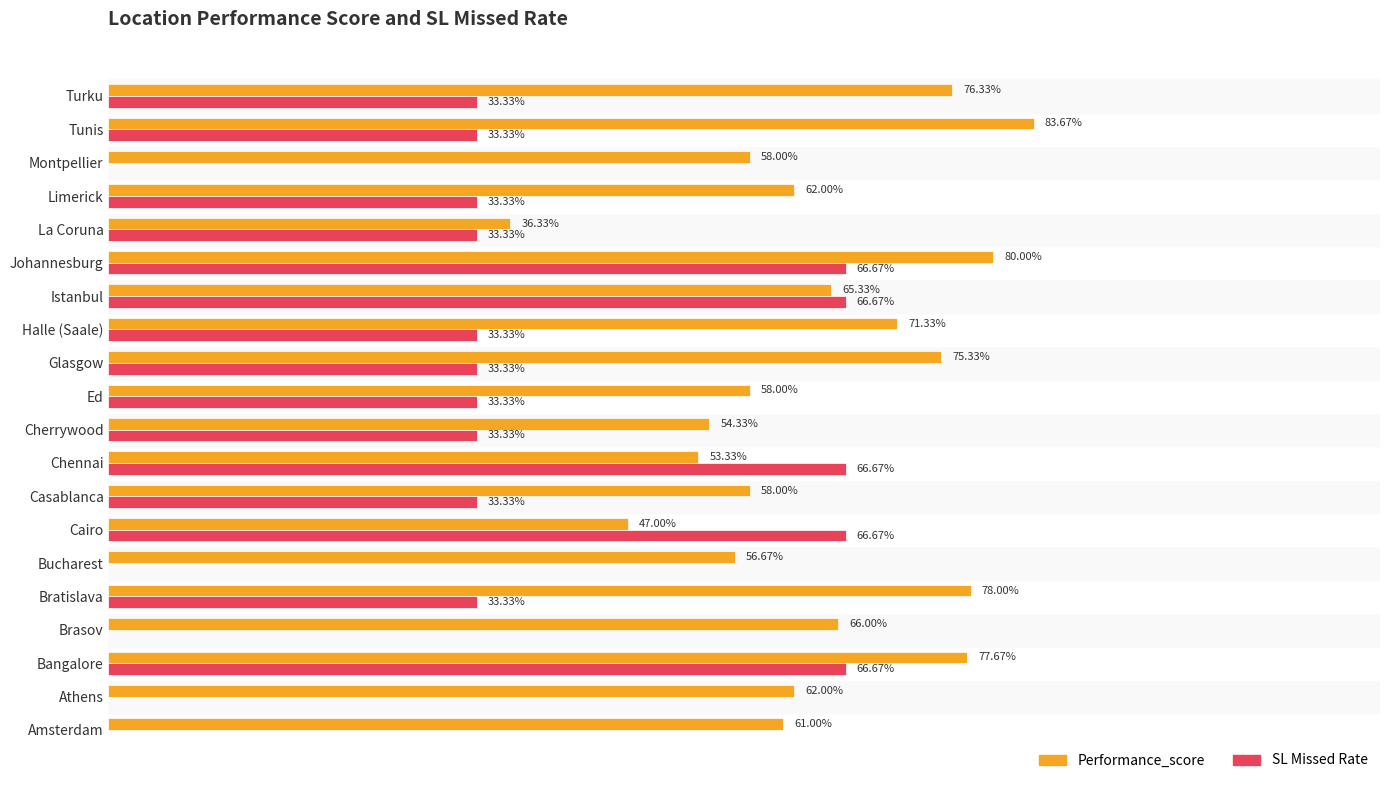

What are all the series names shown in the legend?

Performance_score, SL Missed Rate